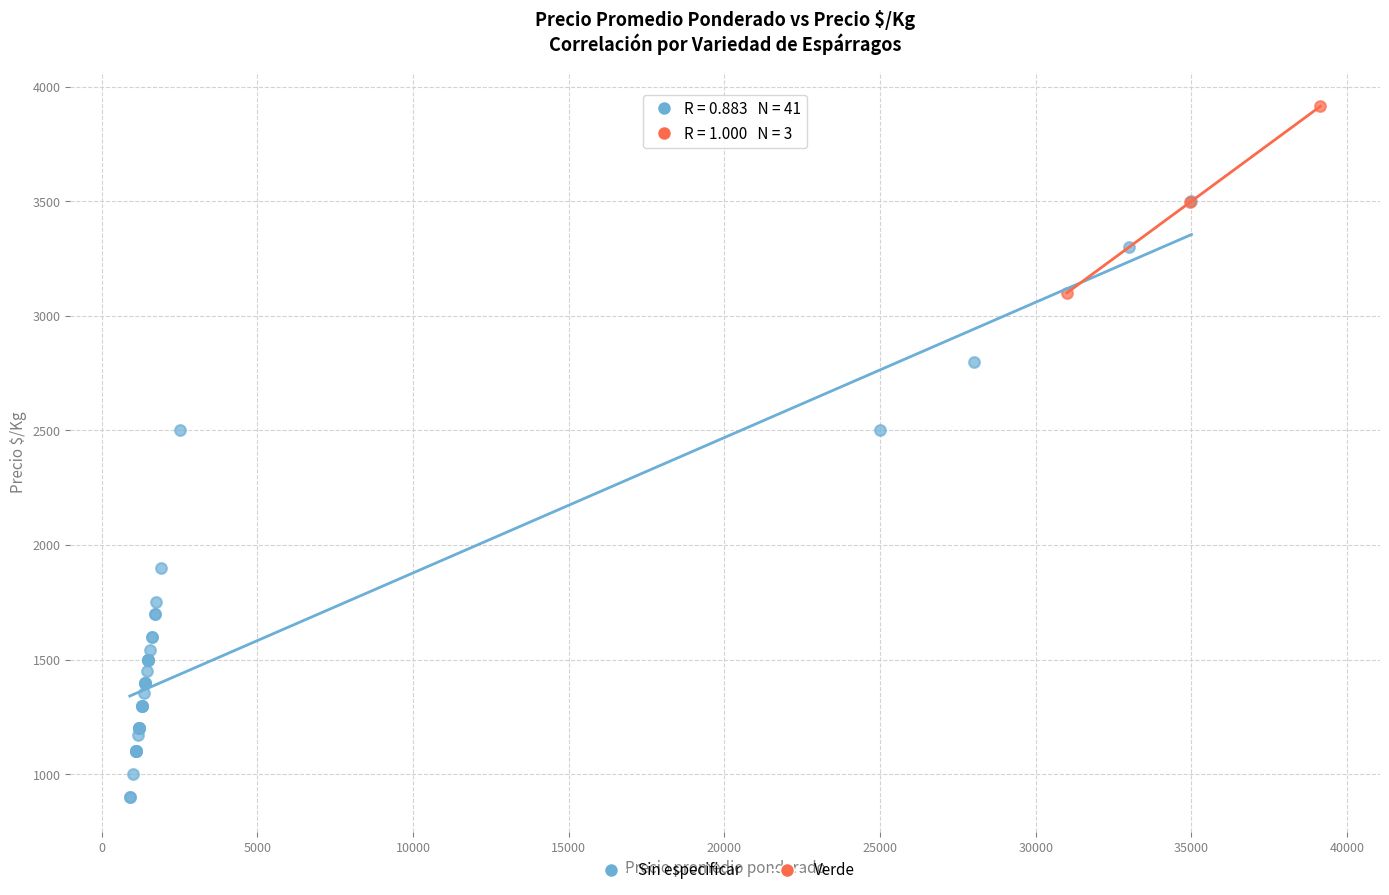

Which series reaches the maximum Y coordinate?

Verde